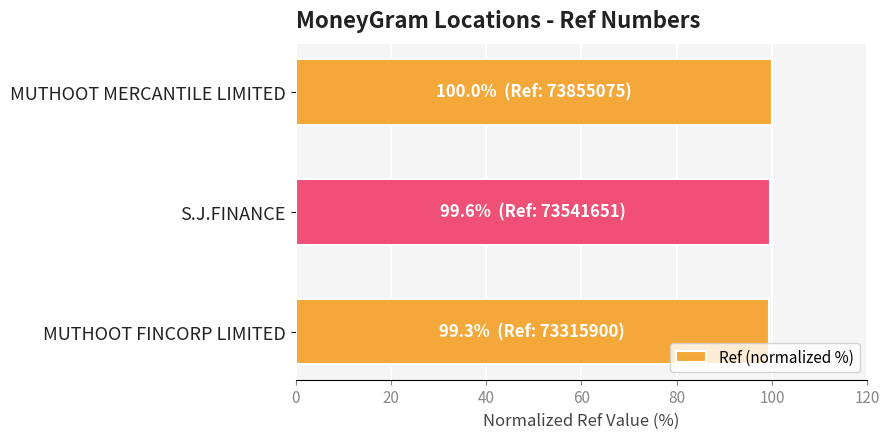

What is the average value?

99.6